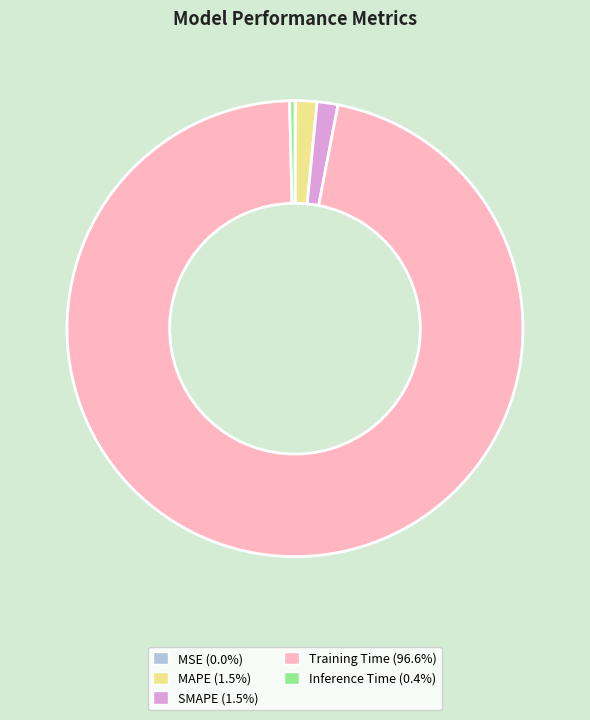

The SMAPE slice represents 1% of the pie. True or false?

True